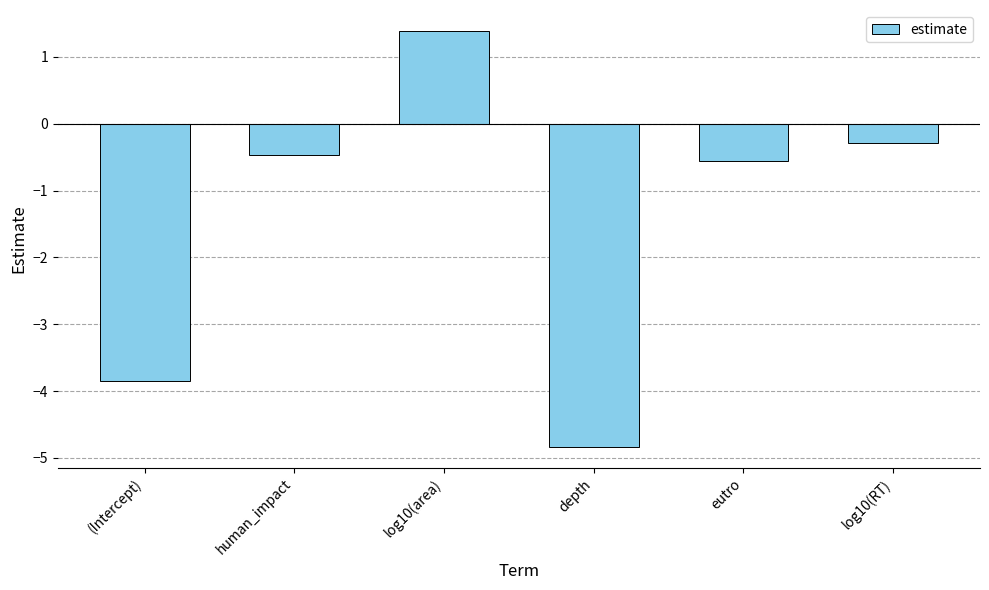

What is the change in value from (Intercept) to log10(RT)?

+3.6